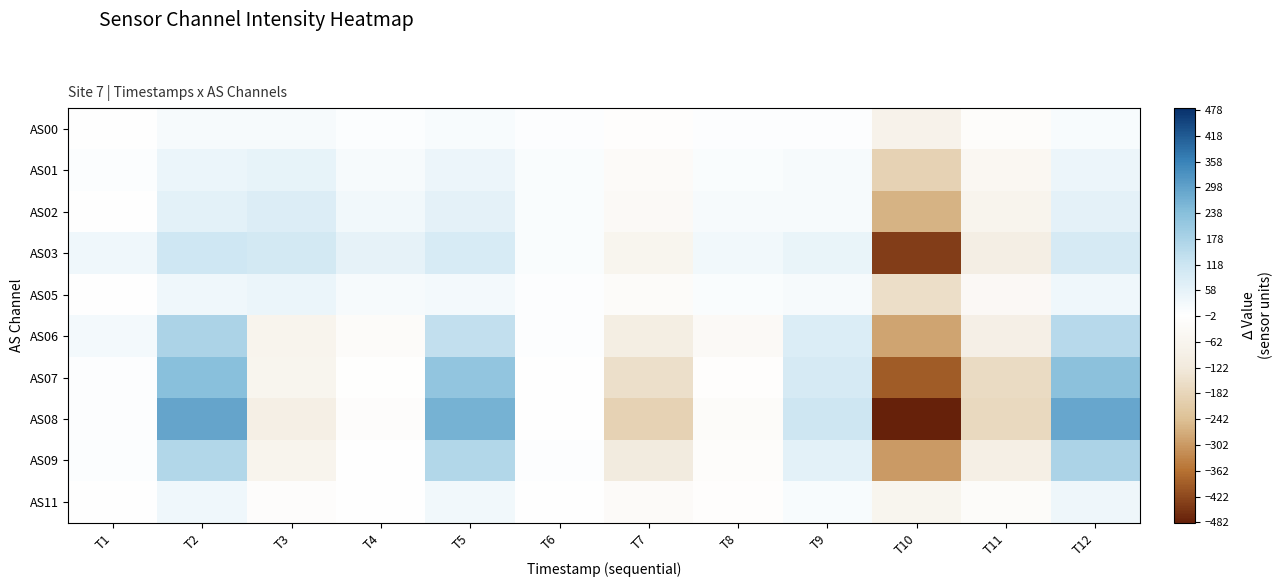

At which category does the chart reach its minimum across all series?

T10